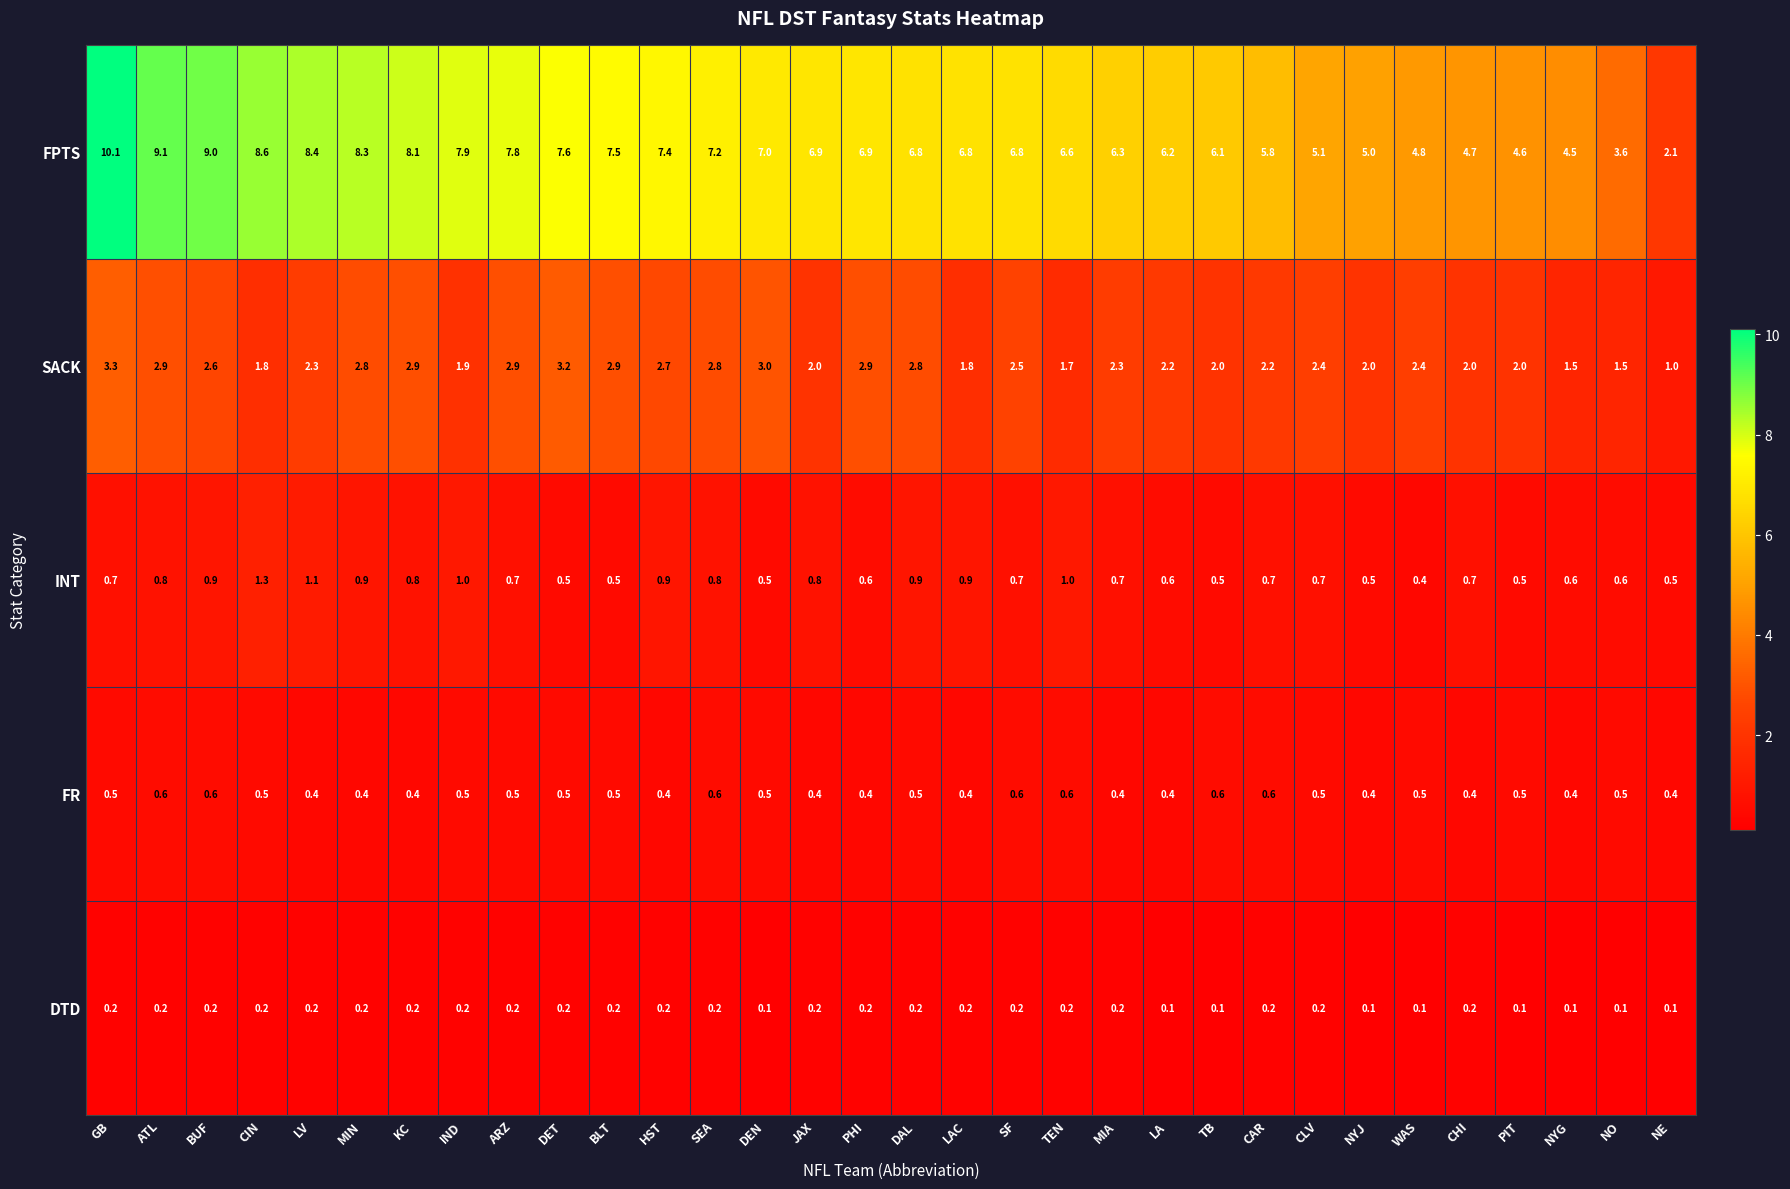

Rank the series at MIA from highest to lowest value.

FPTS, SACK, INT, FR, DTD